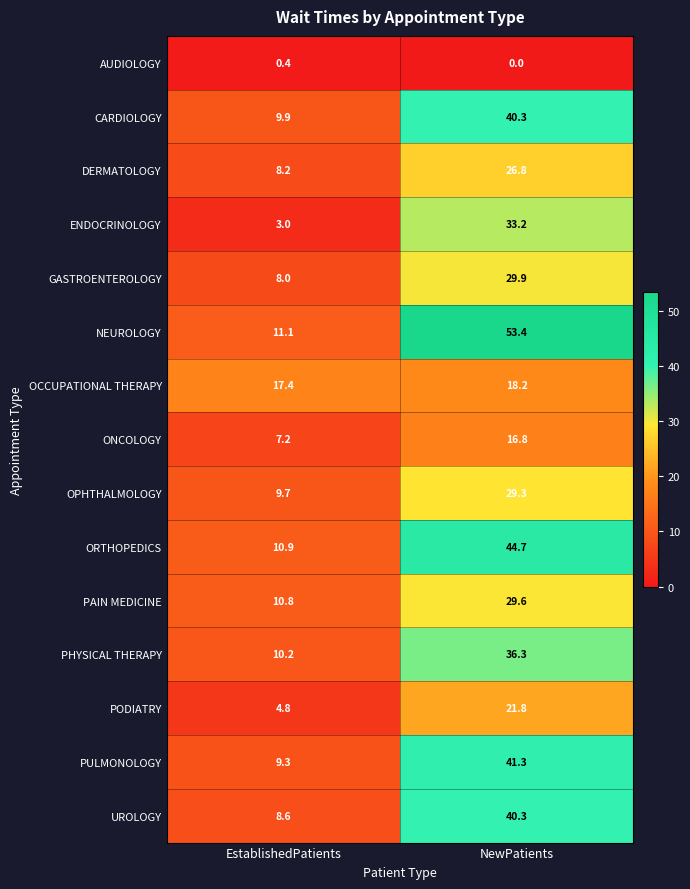

Which series has the largest total across all categories?

NEUROLOGY